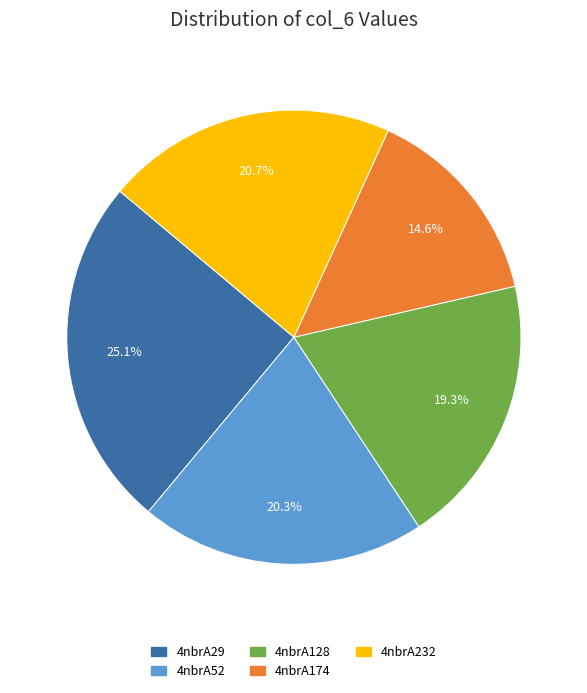

How many slices are in this pie chart?

5